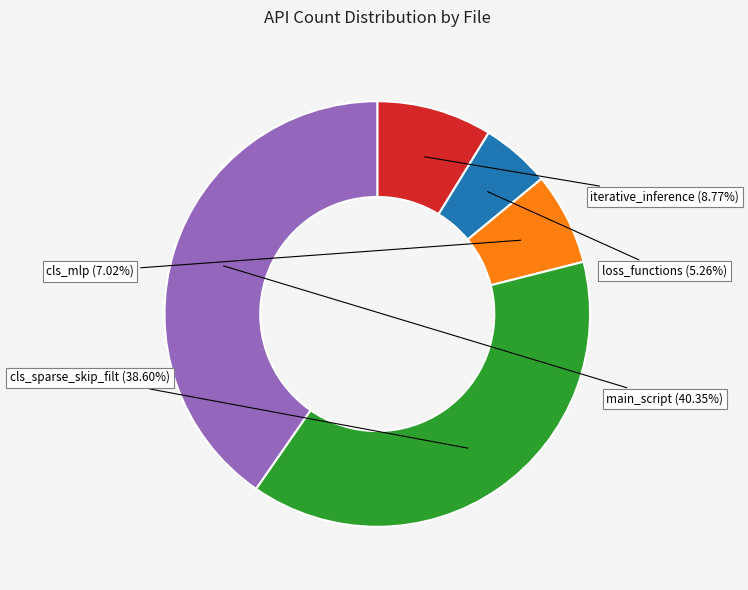

What is the largest slice in the pie chart?

processes_scripts/main_script.py